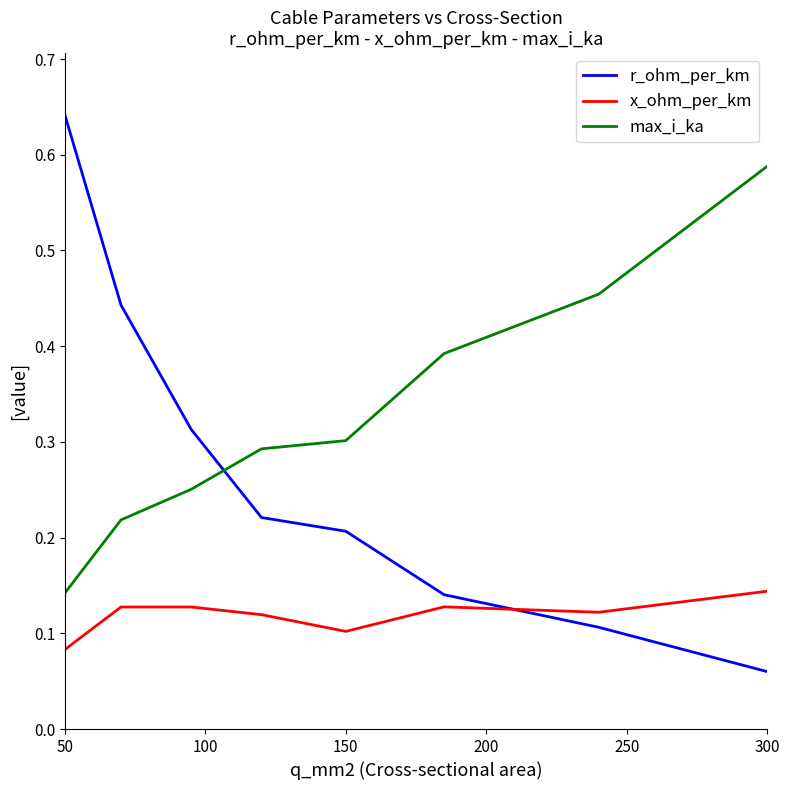

Which series has the largest range (max minus min)?

r_ohm_per_km